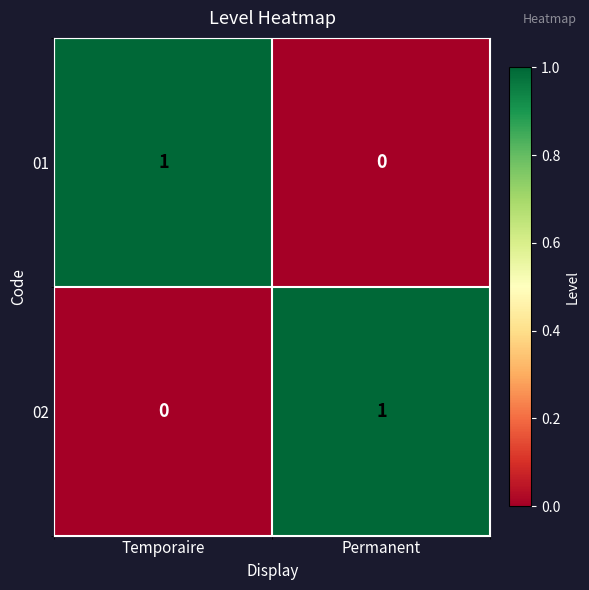

Rank the series at Permanent from highest to lowest value.

02, 01